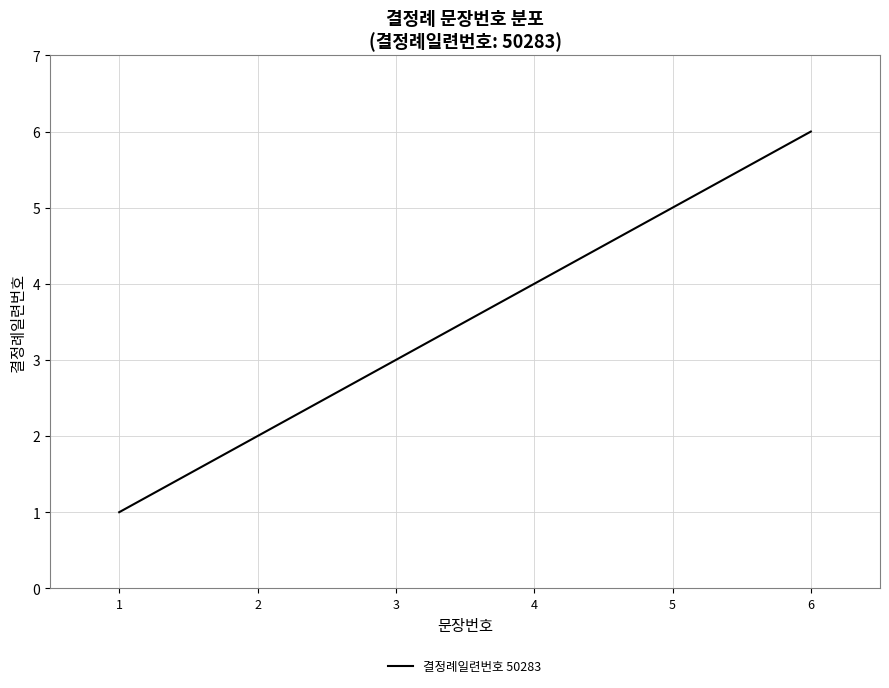

Reading right to left, what are all the values shown in this chart?

6	5	4	3	2	1